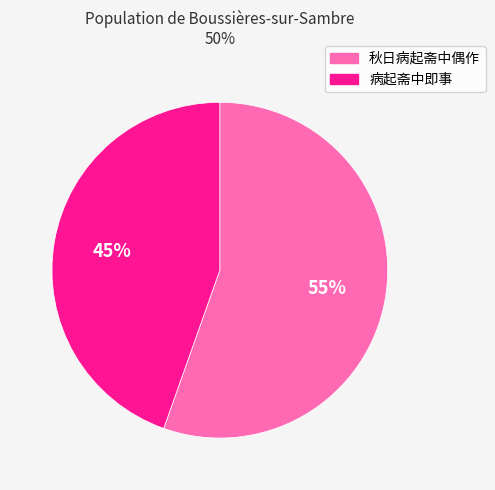

To the nearest percent, what percentage of the pie is 秋日病起斋中偶作?

55%